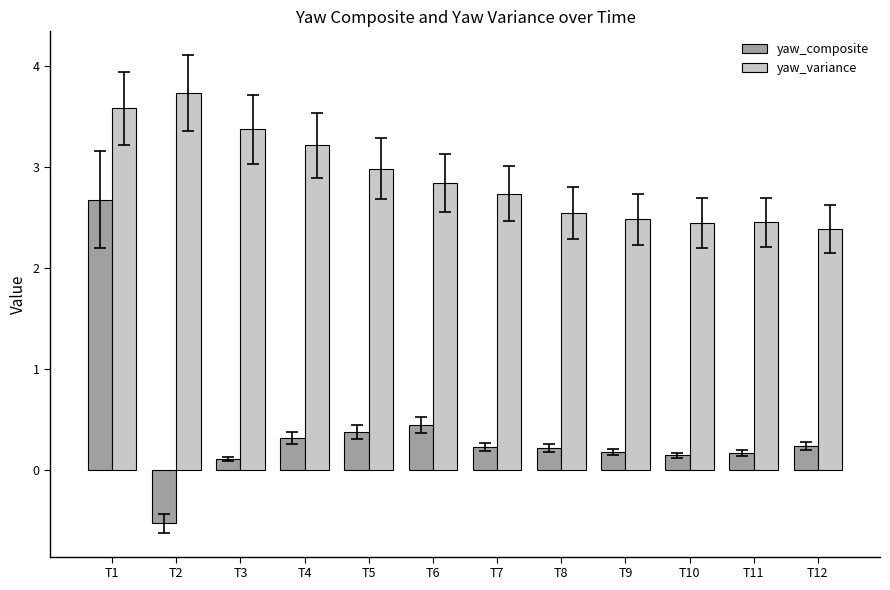

How many series are shown in this chart?

2